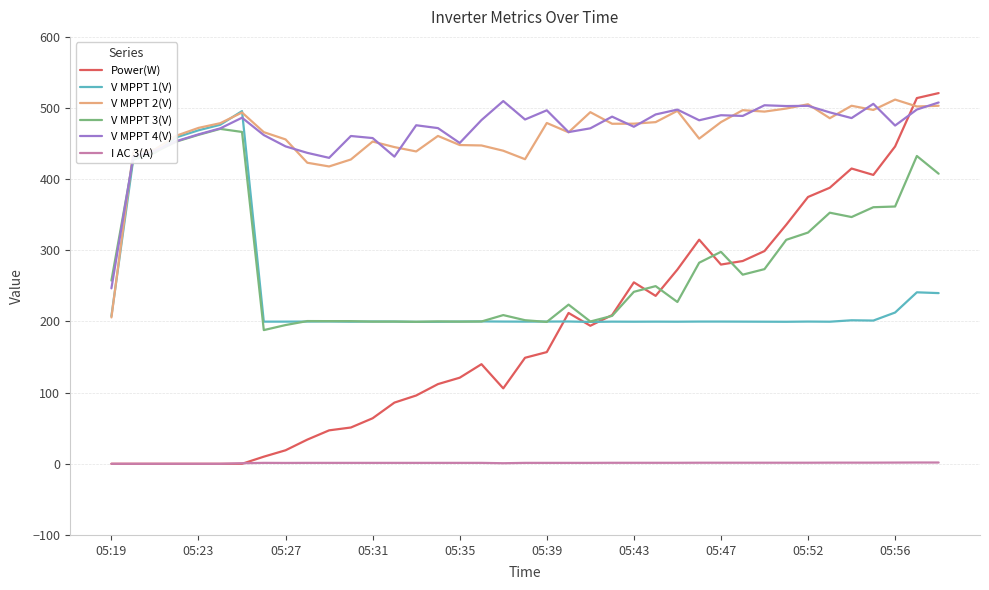

After their last crossing, which series has the higher values: Power(W) or V MPPT 2(V)?

Power(W)